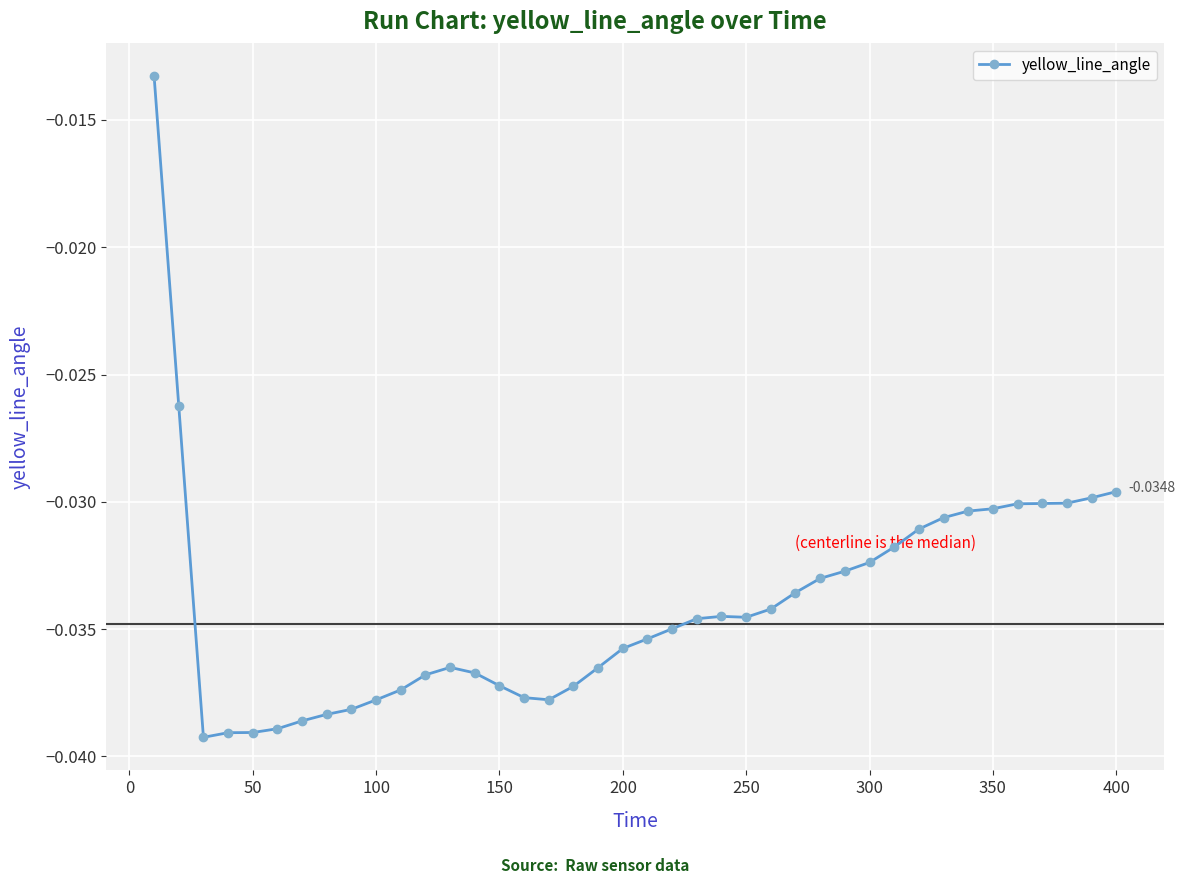

What is the sum of all values?

-1.4